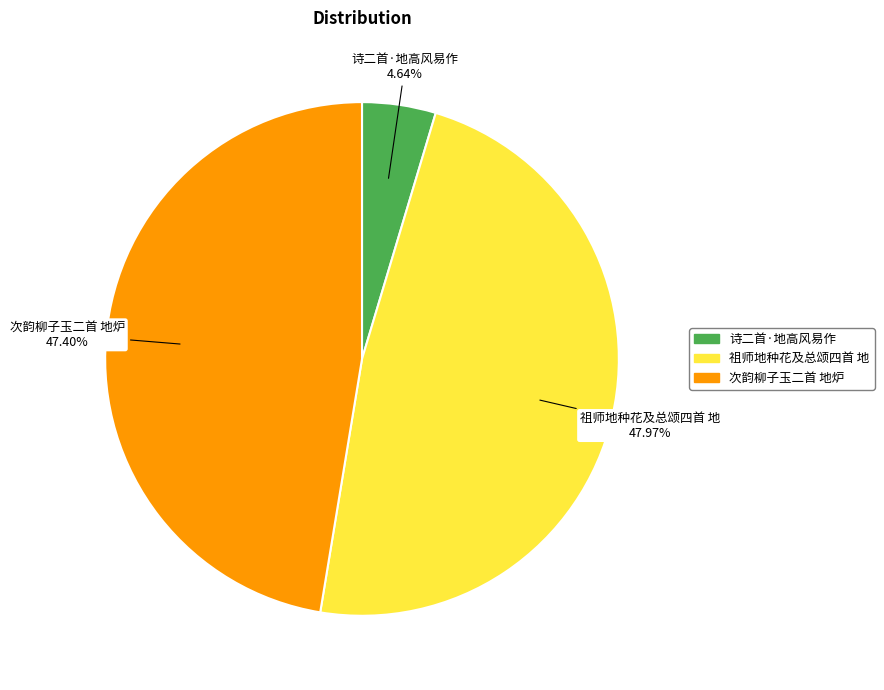

Which has a higher value, 诗二首·地高风易作 or 祖师地种花及总颂四首 地?

祖师地种花及总颂四首 地